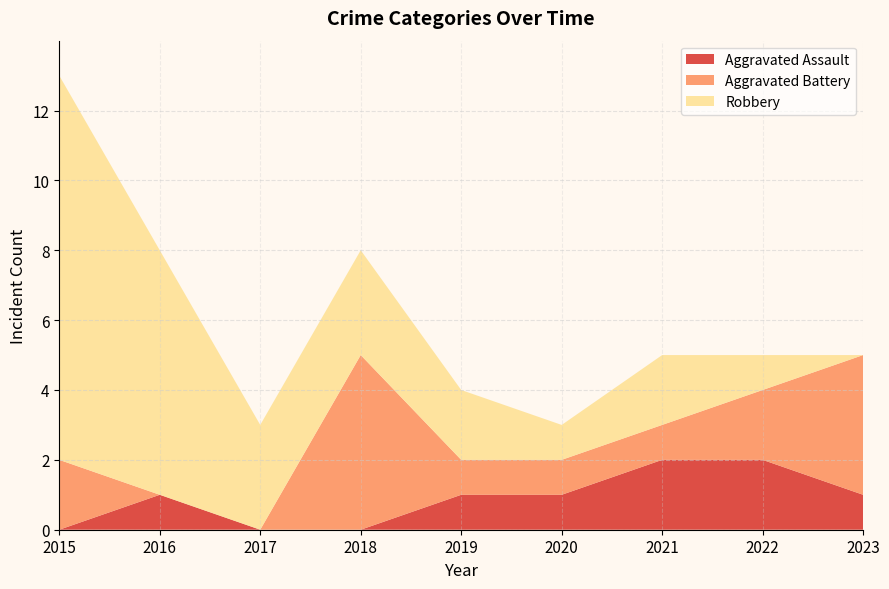

Reading right to left, what are all the values shown in this chart?

Aggravated Assault: 1	2	2	1	1	0	0	1	0
Aggravated Battery: 4	2	1	1	1	5	0	0	2
Robbery: 0	1	2	1	2	3	3	7	11